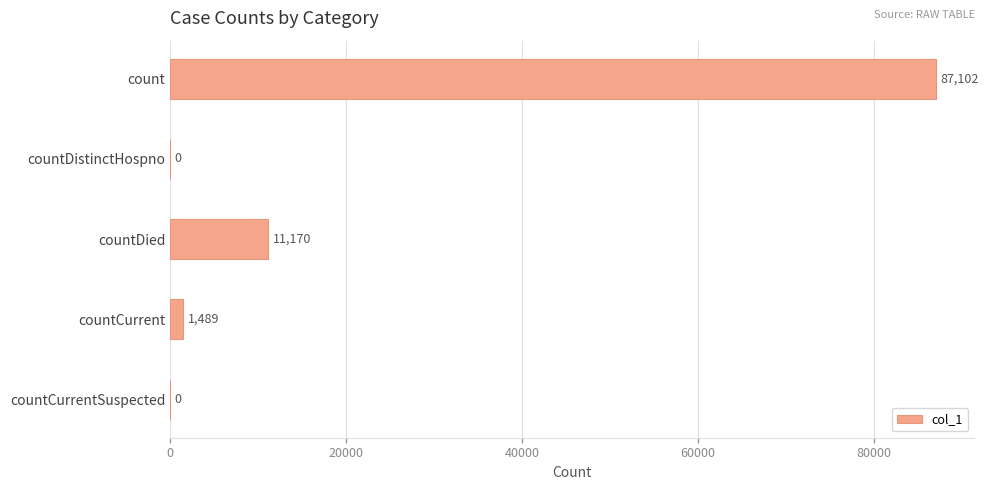

Count the number of data series in this chart.

1